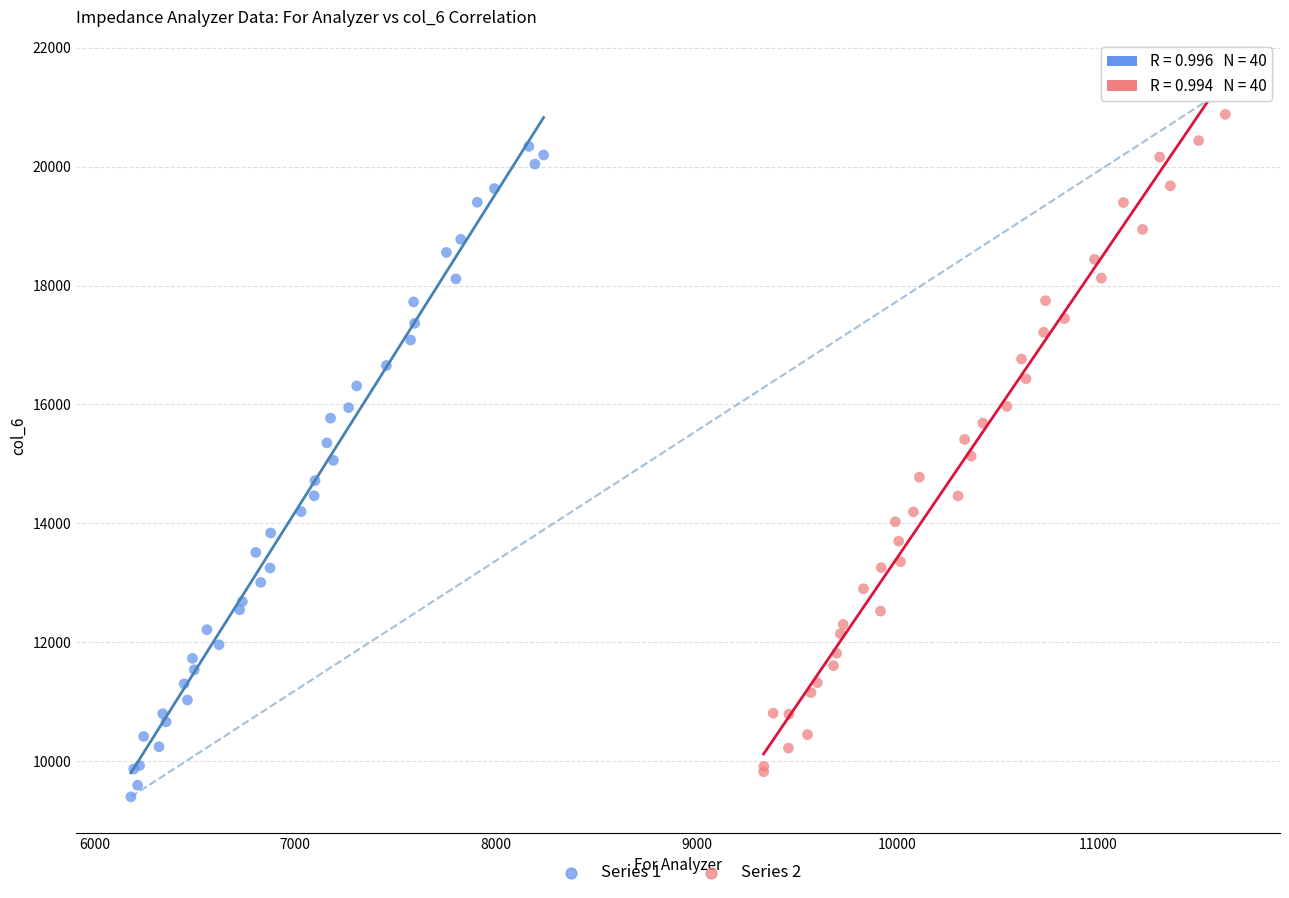

Which series has the largest Y range (max minus min)?

Series 2